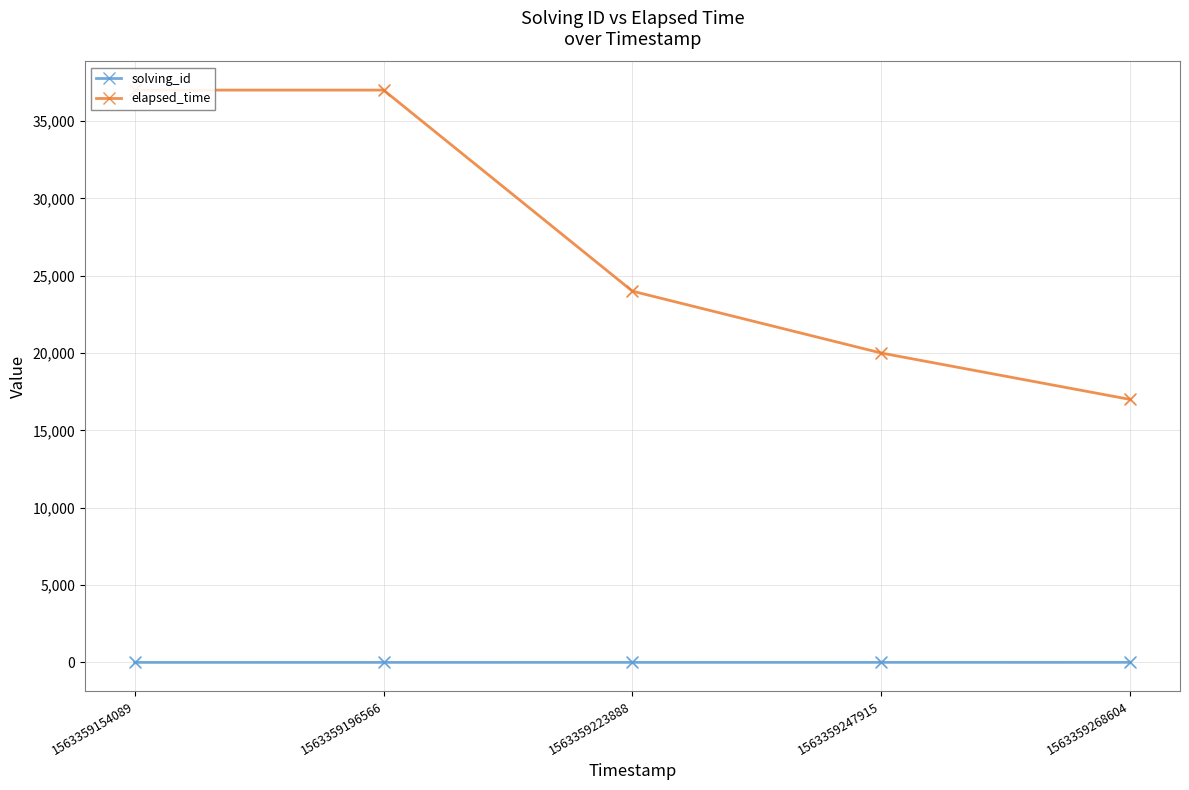

What are all the series names shown in the legend?

solving_id, elapsed_time